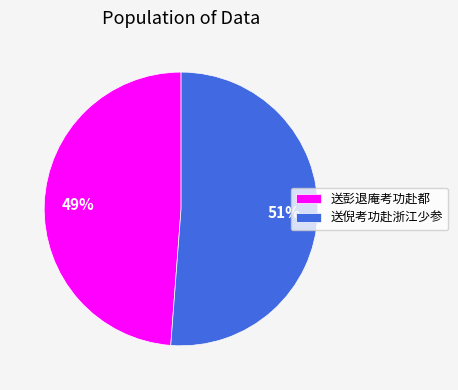

The 送倪考功赴浙江少参 slice represents 51% of the pie. True or false?

True